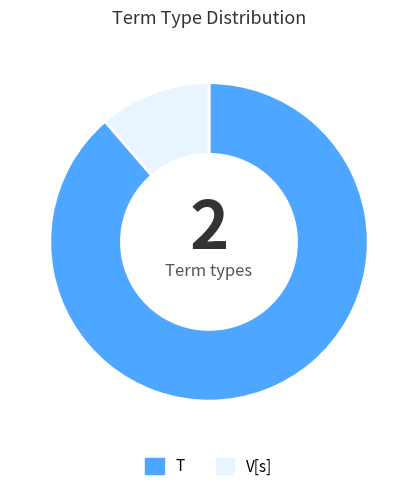

Which slice is the largest?

T